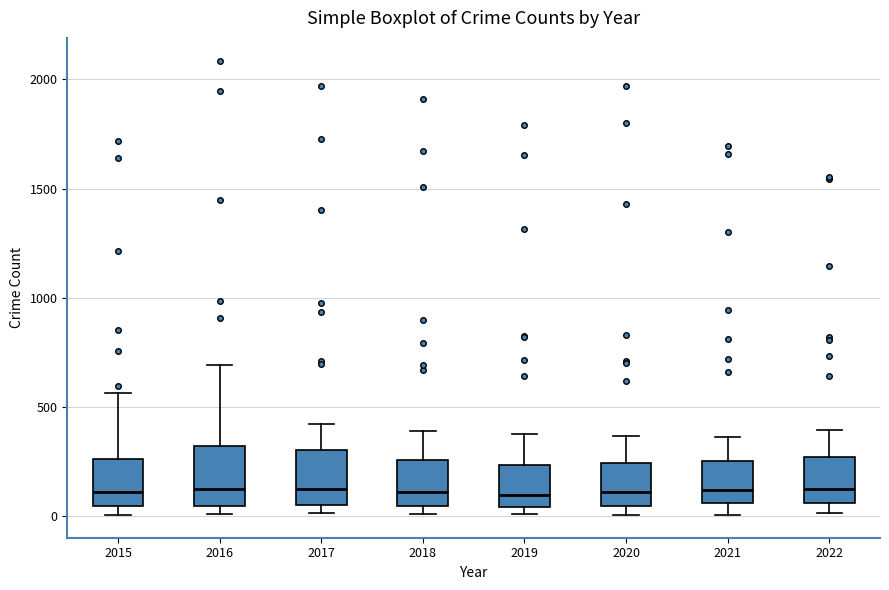

Reading left to right, read every box against the y-axis: the position of its median line, the range the box covers, and the ends of its whiskers. The values are not printed on the chart, so give them approximately, as read against the axis.

2015: median 100, box 50 to 250, whiskers 0 to 550
2016: median 150, box 50 to 300, whiskers 0 to 700
2017: median 100, box 50 to 300, whiskers 0 to 400
2018: median 100, box 50 to 250, whiskers 0 to 400
2019: median 100, box 50 to 250, whiskers 0 to 400
2020: median 100, box 50 to 250, whiskers 0 to 350
2021: median 100, box 50 to 250, whiskers 0 to 350
2022: median 150, box 50 to 250, whiskers 0 to 400